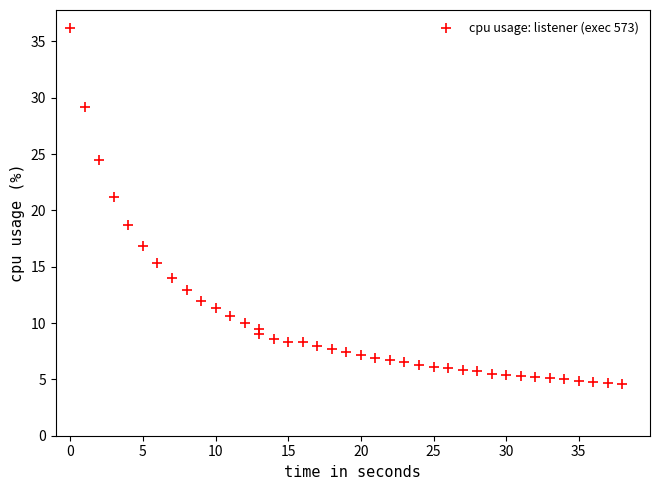

What is the range of Y values (max minus min)?

31.6